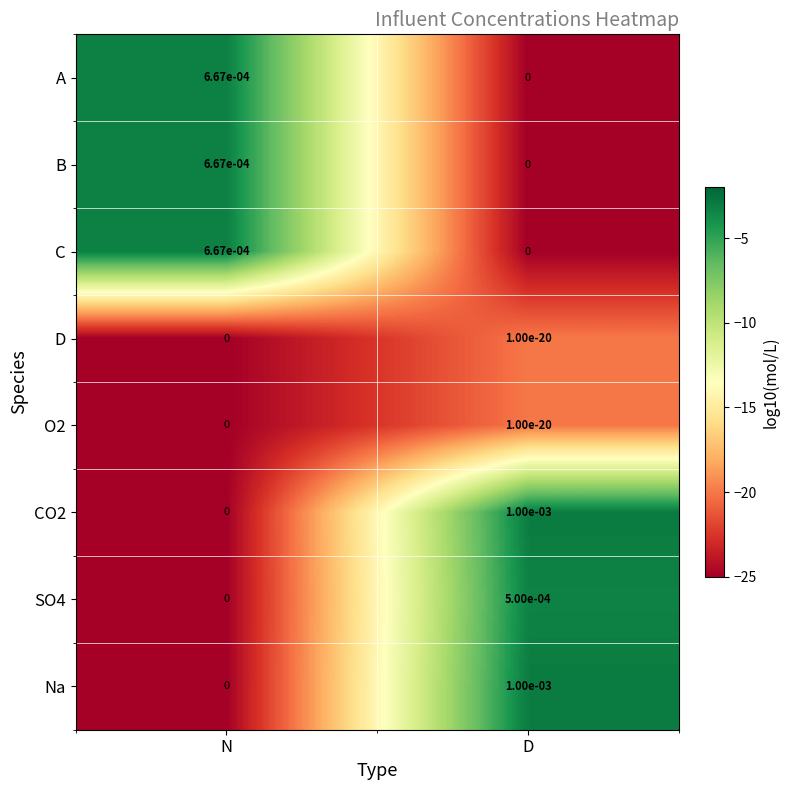

Is it true that A equals 0.0 at D?

True